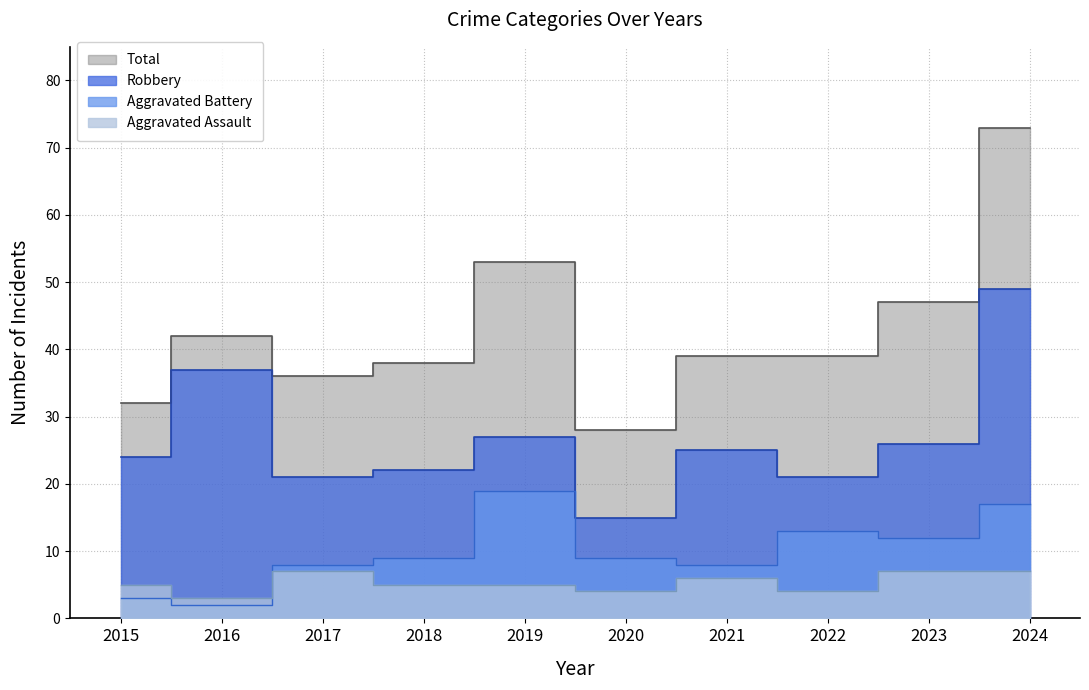

True or false: Aggravated Battery and Robbery intersect in this chart.

False